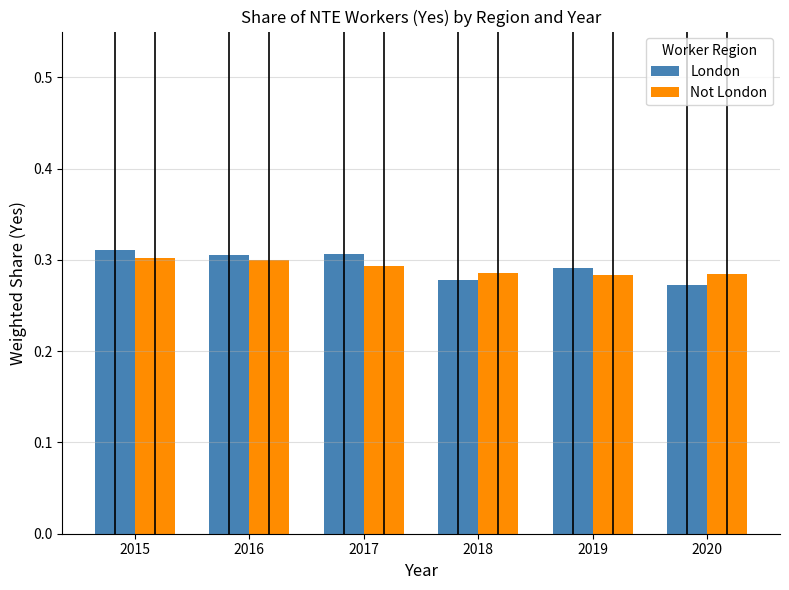

Is the value of London at 2016 greater than the value of Not London at 2018?

Yes